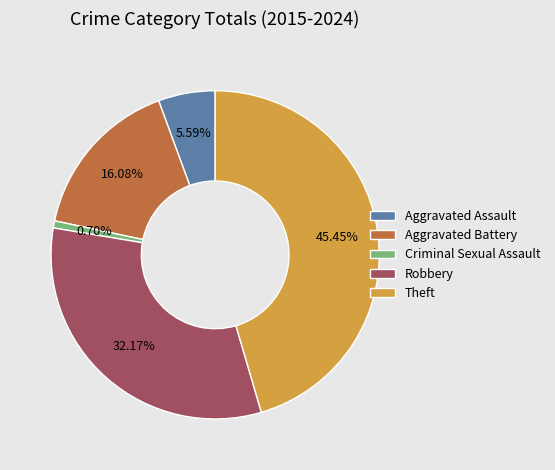

What is the largest slice in the pie chart?

Theft